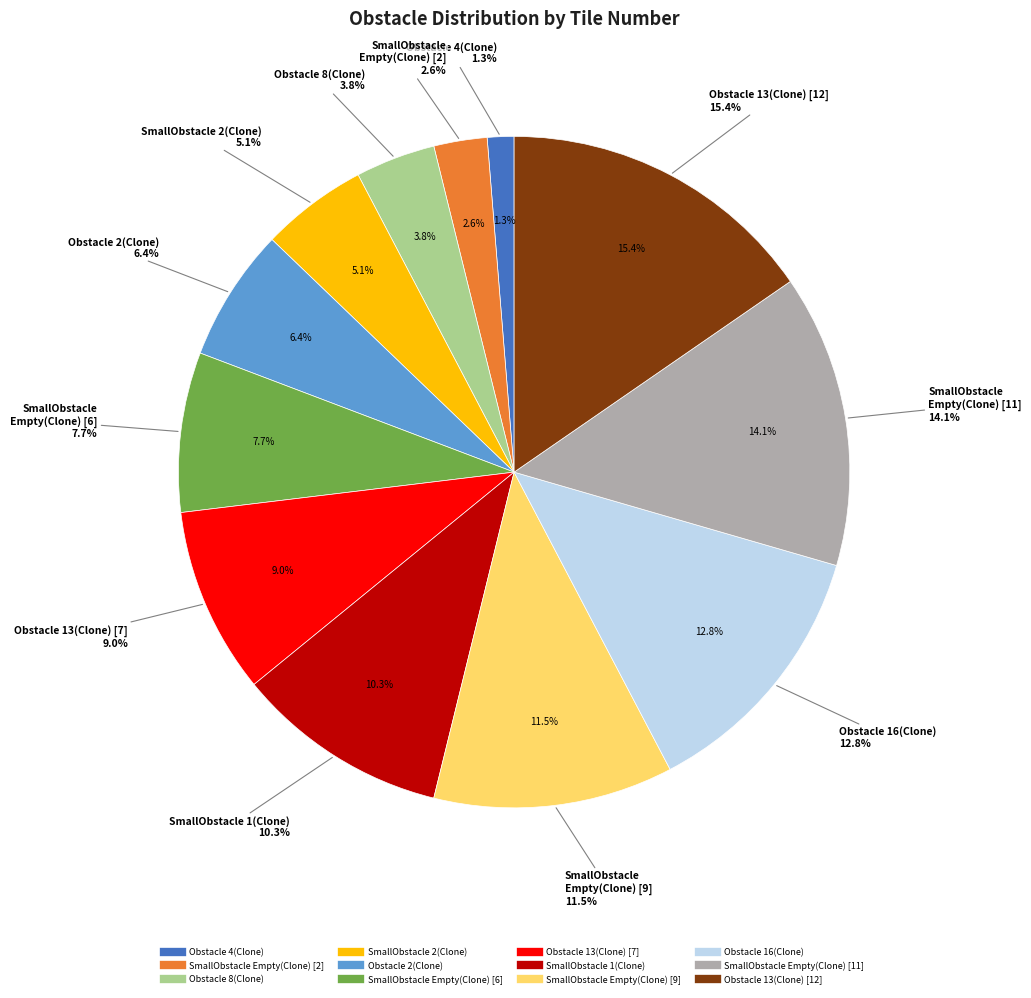

To the nearest percent, what is the difference between the largest and smallest slice percentages?

14%